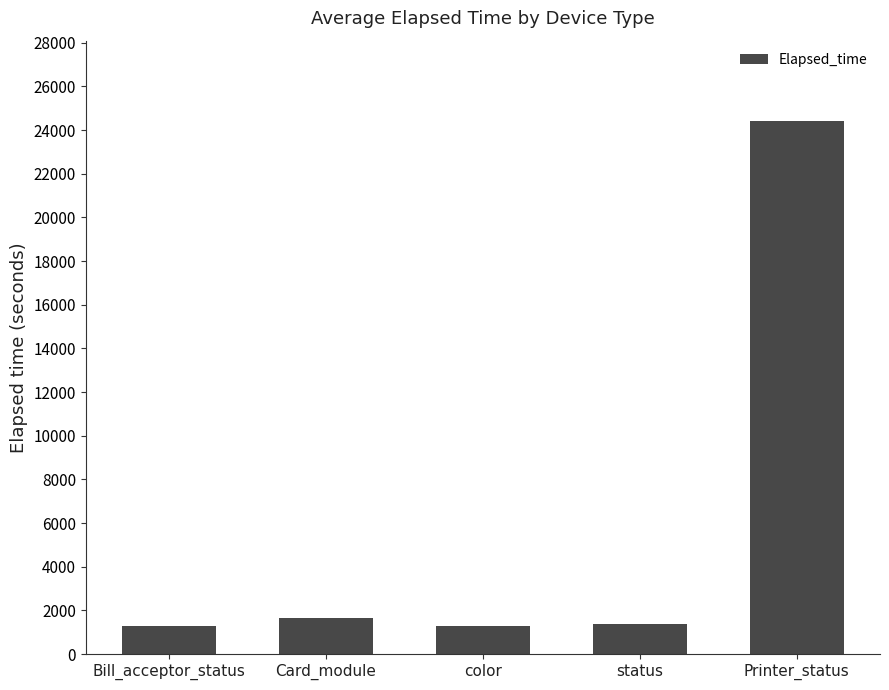

What is the label of the 4th bar from the left?

status